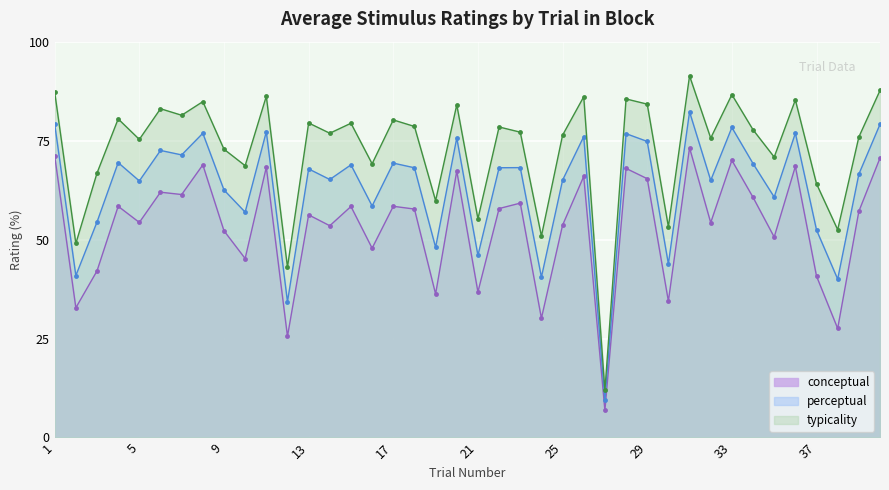

Reading right to left, transcribe all the data shown in this chart.

conceptual: 40=70.6	39=57.1	38=27.5	37=40.8	36=68.5	35=50.6	34=60.7	33=70.0	32=54.3	31=73.2	30=34.5	29=65.4	28=68.0	27=6.8	26=66.0	25=53.6	24=30.1	23=59.2	22=57.8	21=36.8	20=67.3	19=36.2	18=57.7	17=58.4	16=47.8	15=58.4	14=53.5	13=56.2	12=25.6	11=68.3	10=45.2	9=52.2	8=68.9	7=61.4	6=62.0	5=54.3	4=58.4	3=42.1	2=32.8	1=71.1
perceptual: 40=79.1	39=66.5	38=40.0	37=52.4	36=76.9	35=60.7	34=69.2	33=78.3	32=65.0	31=82.3	30=43.8	29=74.8	28=76.8	27=9.4	26=76.0	25=65.0	24=40.5	23=68.2	22=68.2	21=46.0	20=75.7	19=48.0	18=68.1	17=69.3	16=58.5	15=68.9	14=65.2	13=67.8	12=34.3	11=77.2	10=56.9	9=62.5	8=76.9	7=71.4	6=72.5	5=64.8	4=69.4	3=54.4	2=40.9	1=79.2
typicality: 40=87.7	39=75.9	38=52.5	37=64.1	36=85.3	35=70.8	34=77.7	33=86.6	32=75.6	31=91.4	30=53.2	29=84.2	28=85.5	27=11.9	26=86.1	25=76.4	24=50.9	23=77.1	22=78.5	21=55.2	20=84.0	19=59.8	18=78.6	17=80.2	16=69.2	15=79.4	14=76.9	13=79.5	12=43.0	11=86.2	10=68.7	9=72.8	8=84.8	7=81.4	6=83.1	5=75.3	4=80.5	3=66.8	2=49.0	1=87.3